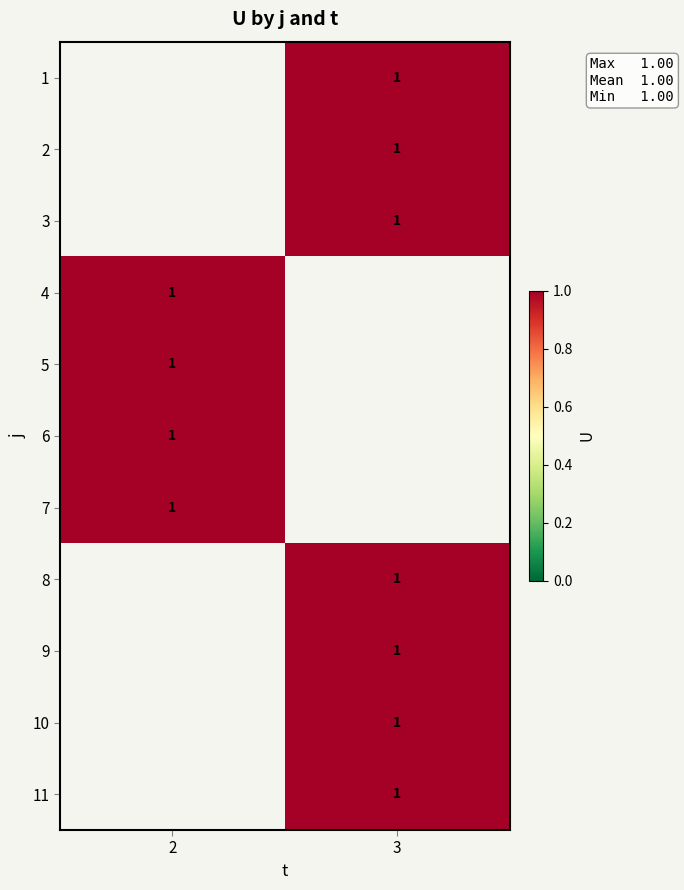

How many values in 3 are above zero?

1